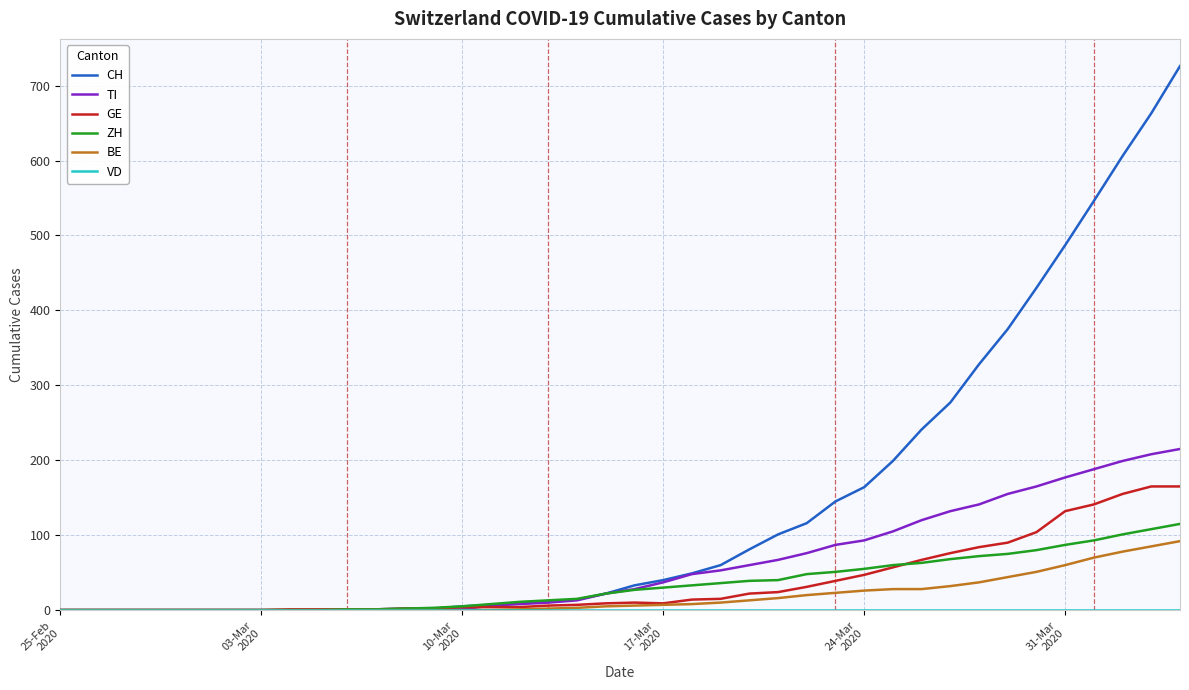

What is the maximum value for CH?

726